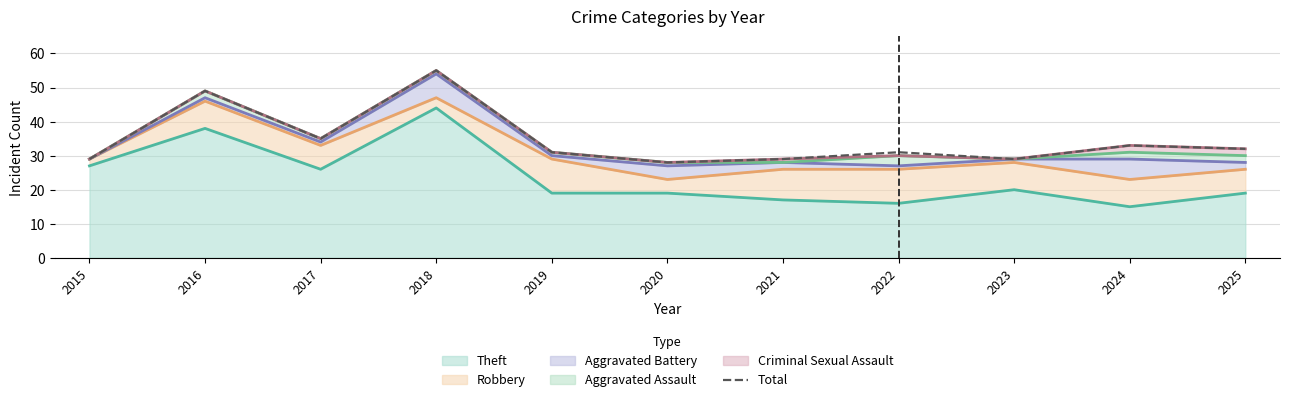

Which has a higher value, 2017 or 2024?

2017